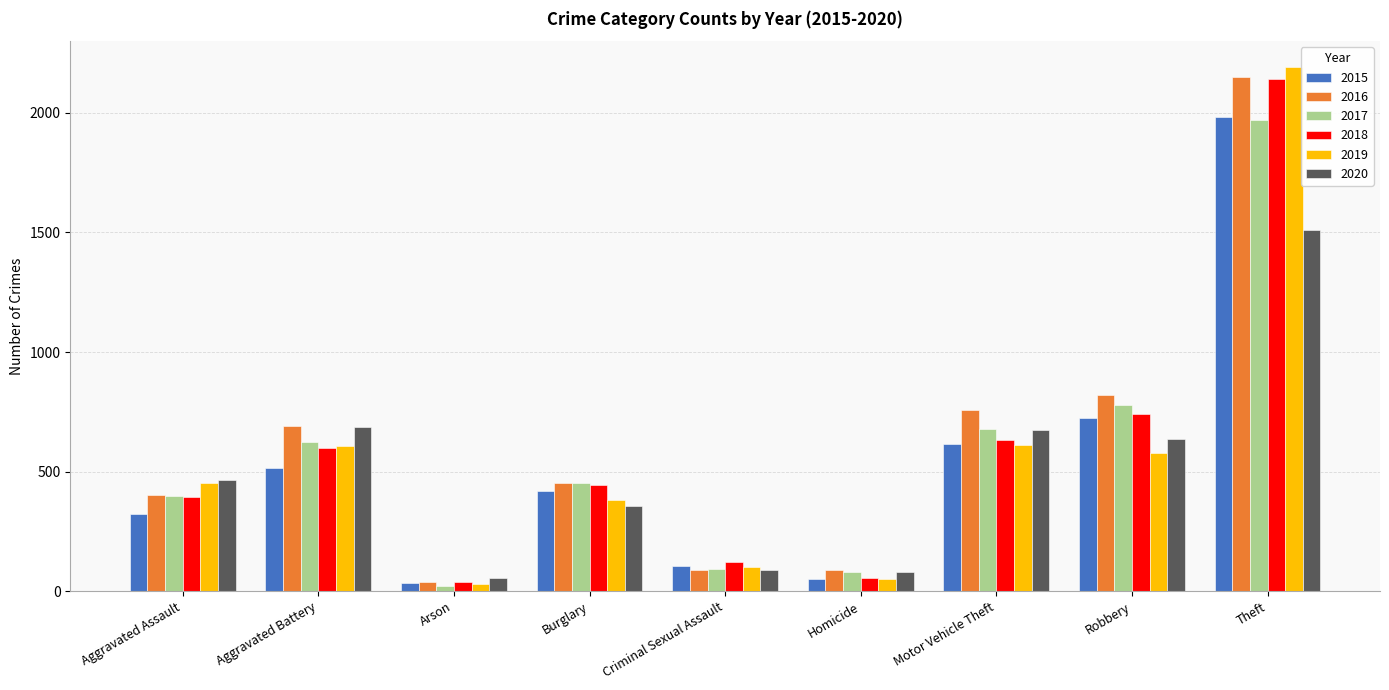

How many bars are there in each group?

6